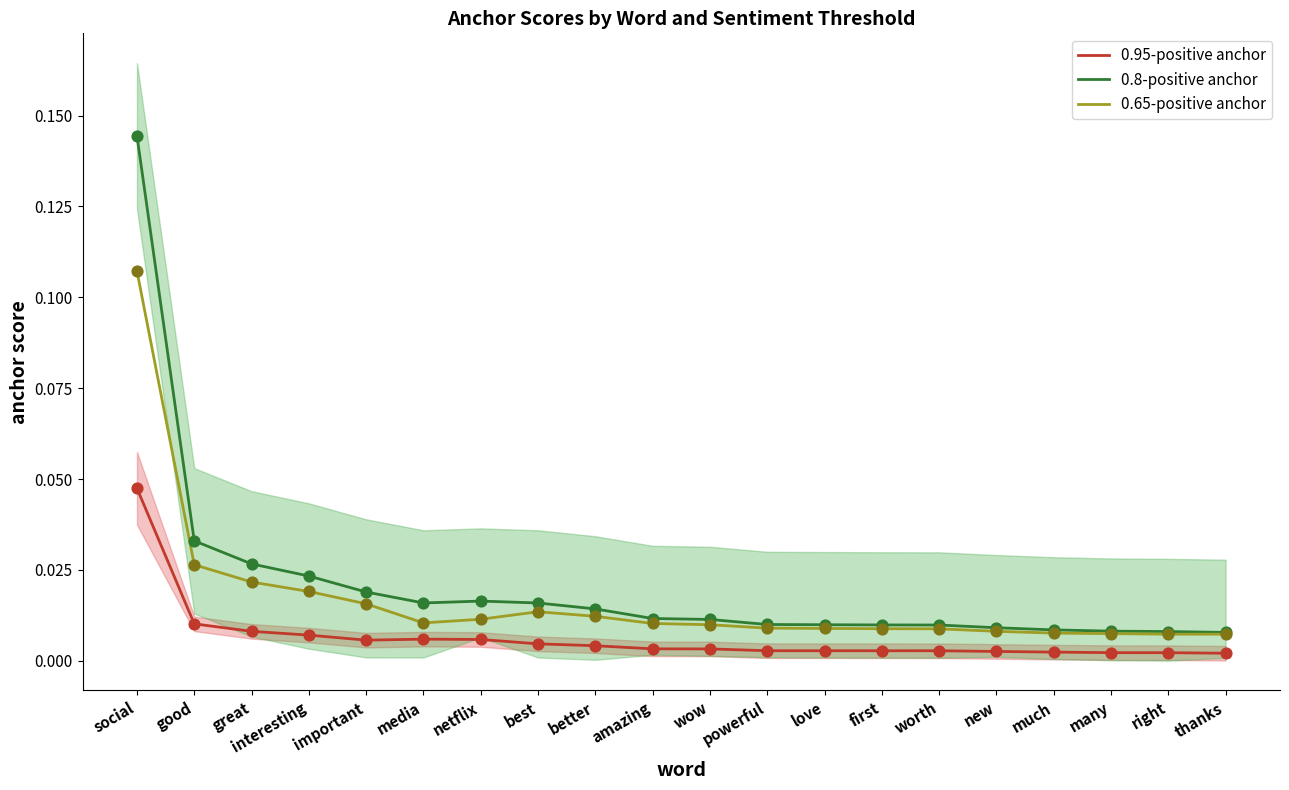

Which series has the largest total across all categories?

0.8-positive anchor